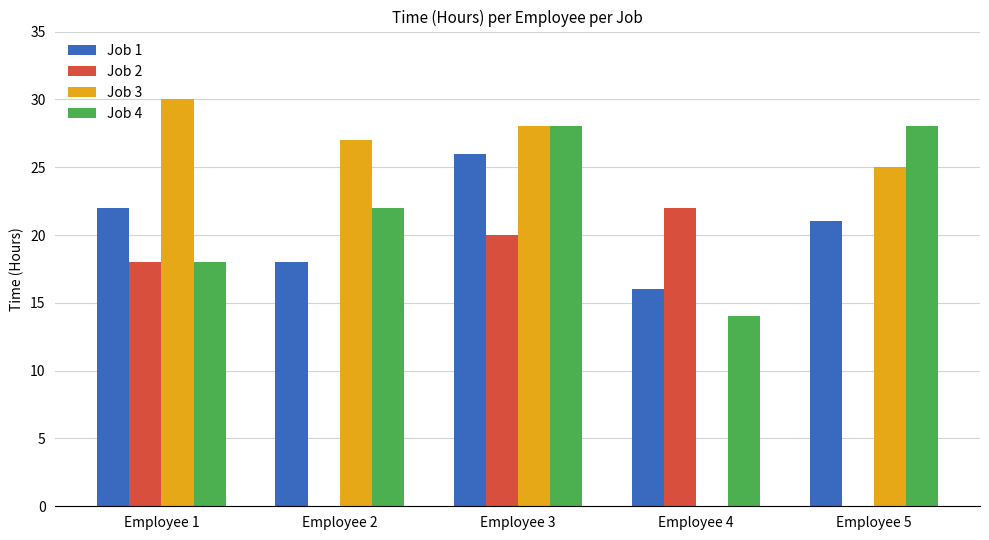

What is the maximum value shown in the chart?

30